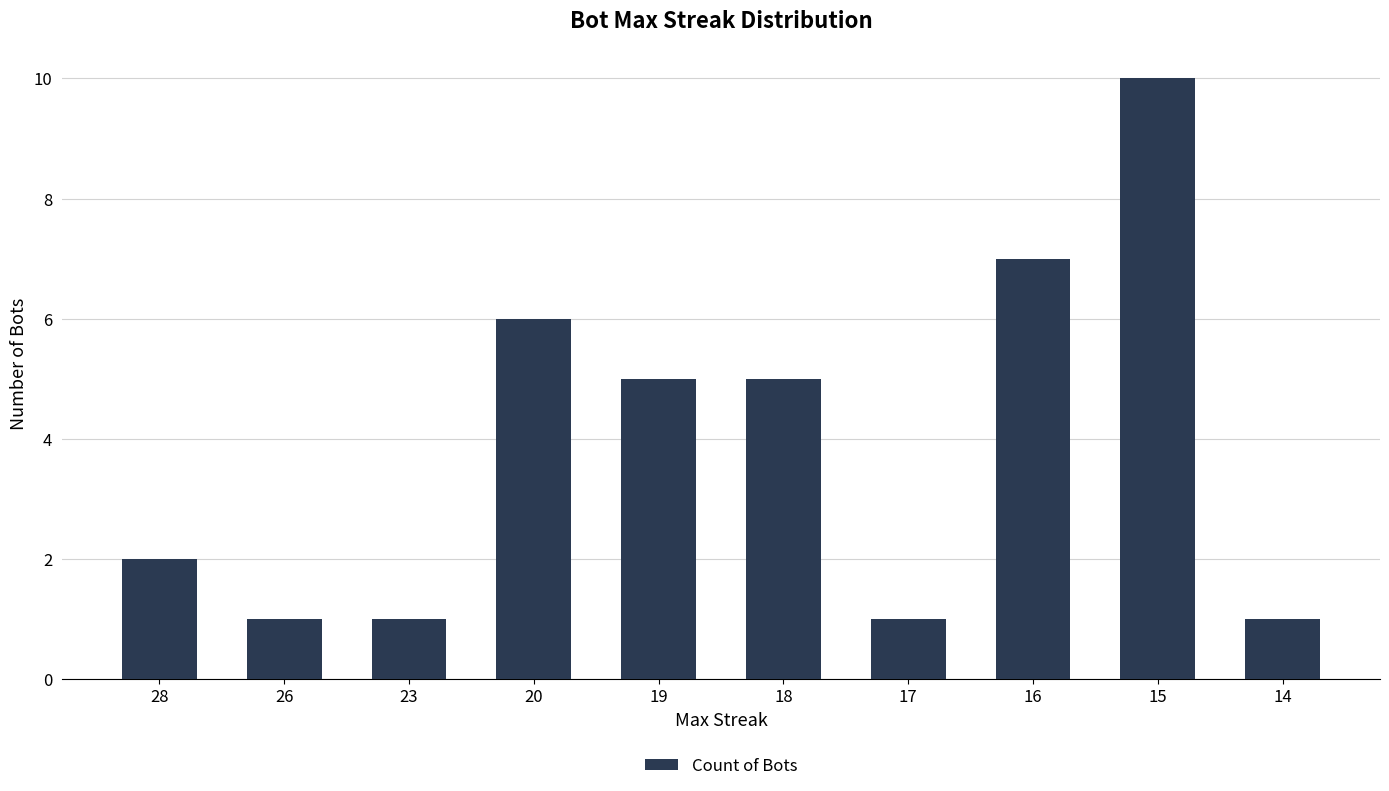

What is the difference between the second highest and second lowest values?

6